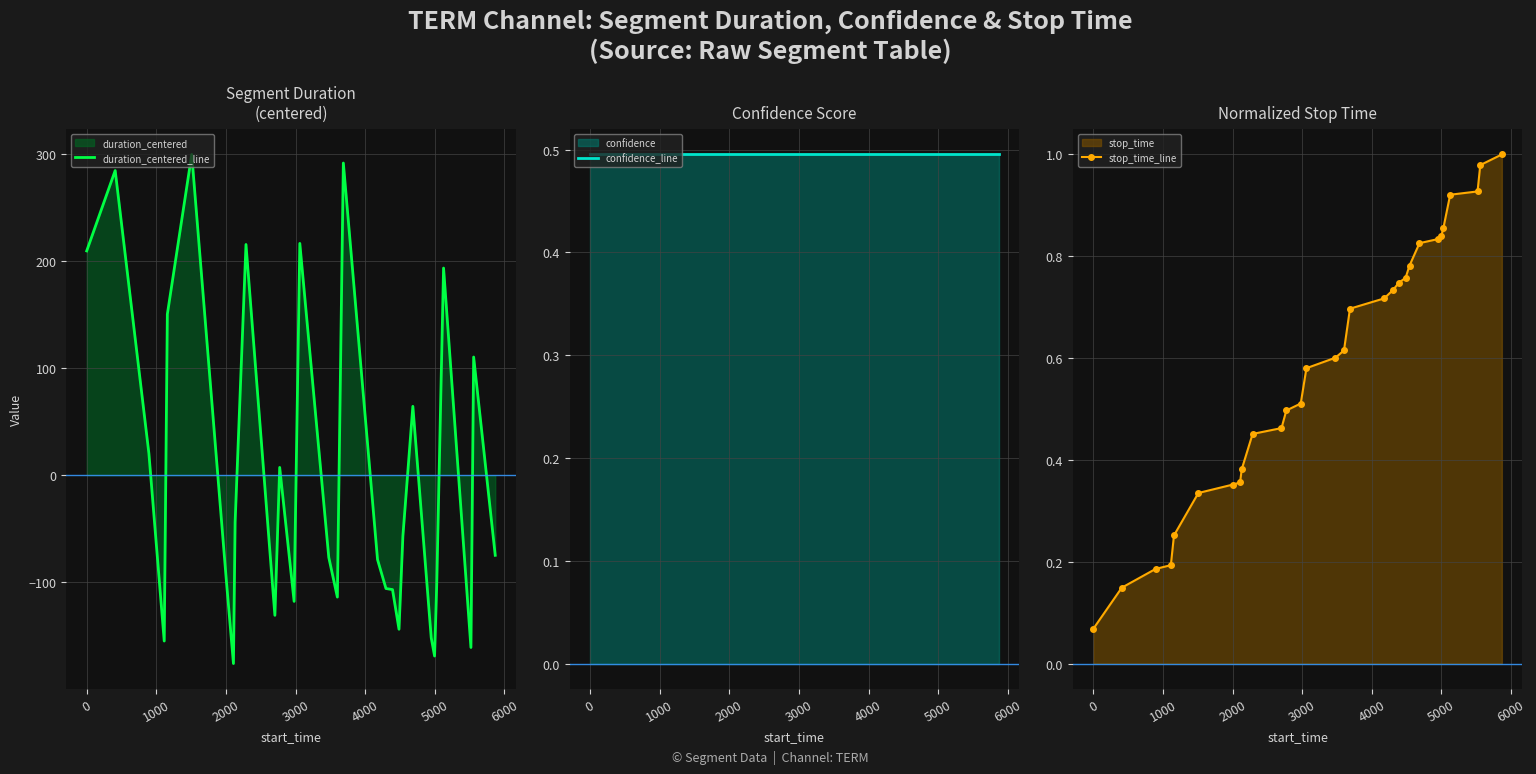

What is the minimum value for duration_centered_line?

-175.7